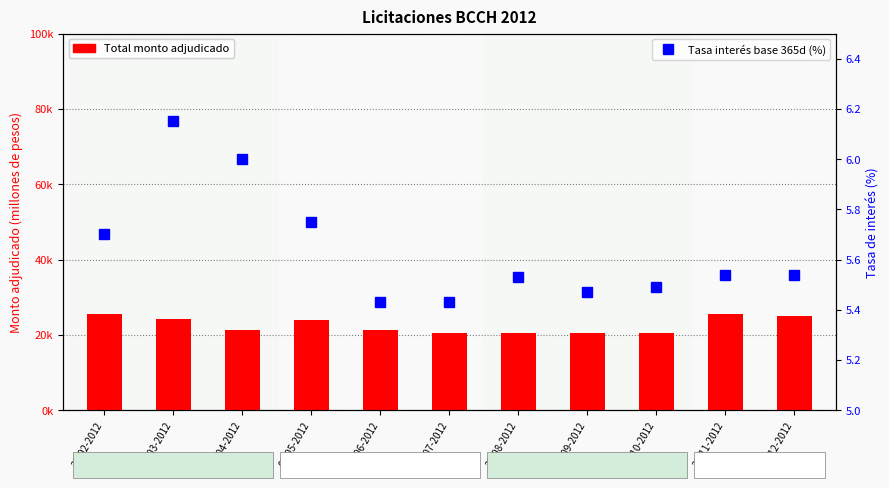

Count the number of data series in this chart.

2